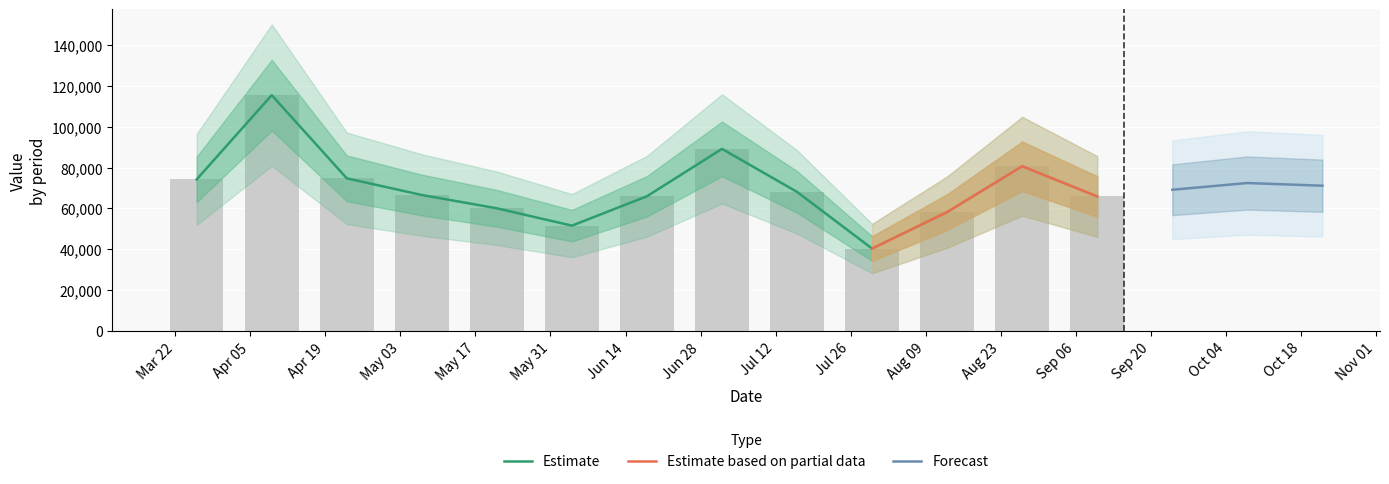

At which label is the value closest to 77868?

2016-08-27